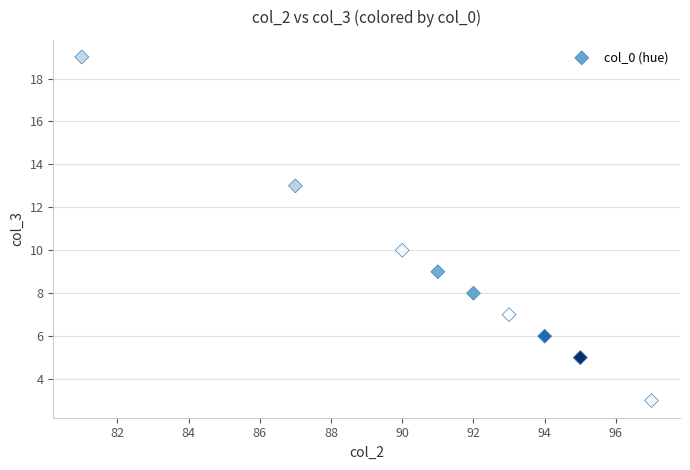

What Y value in the scatter plot is closest to 11?

10